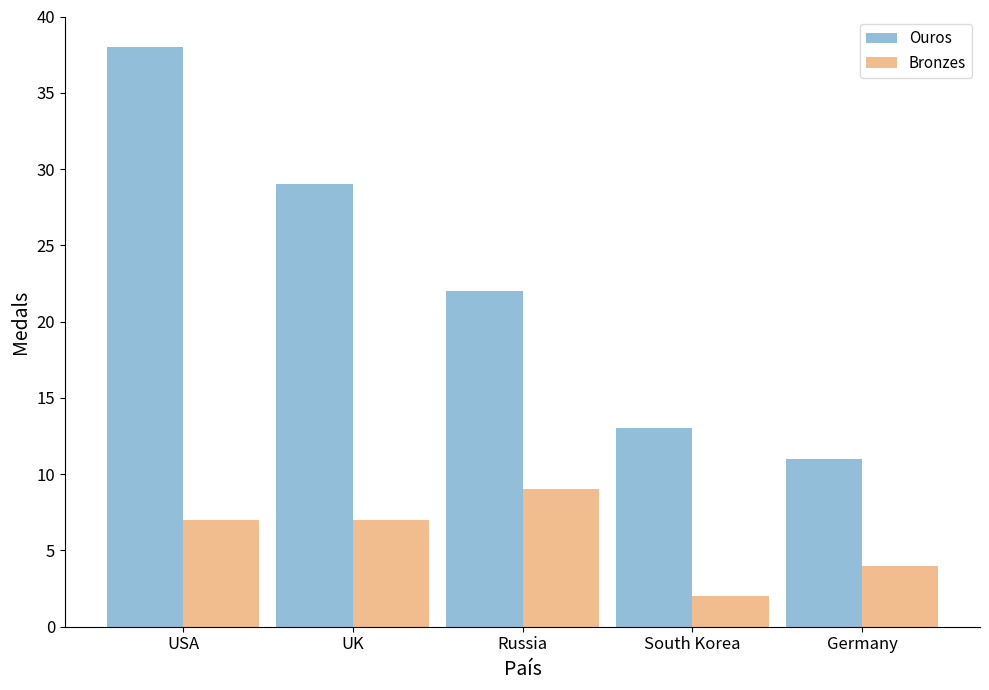

What is the sum of the Bronzes values at Germany and Russia?

13